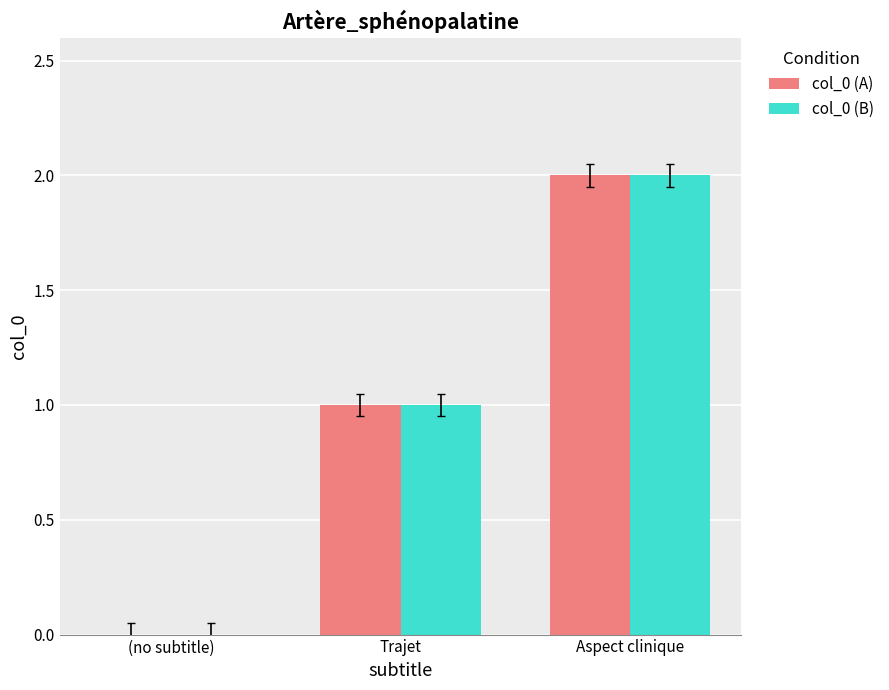

Where is col_0 (B) nearest to the value 1?

Trajet